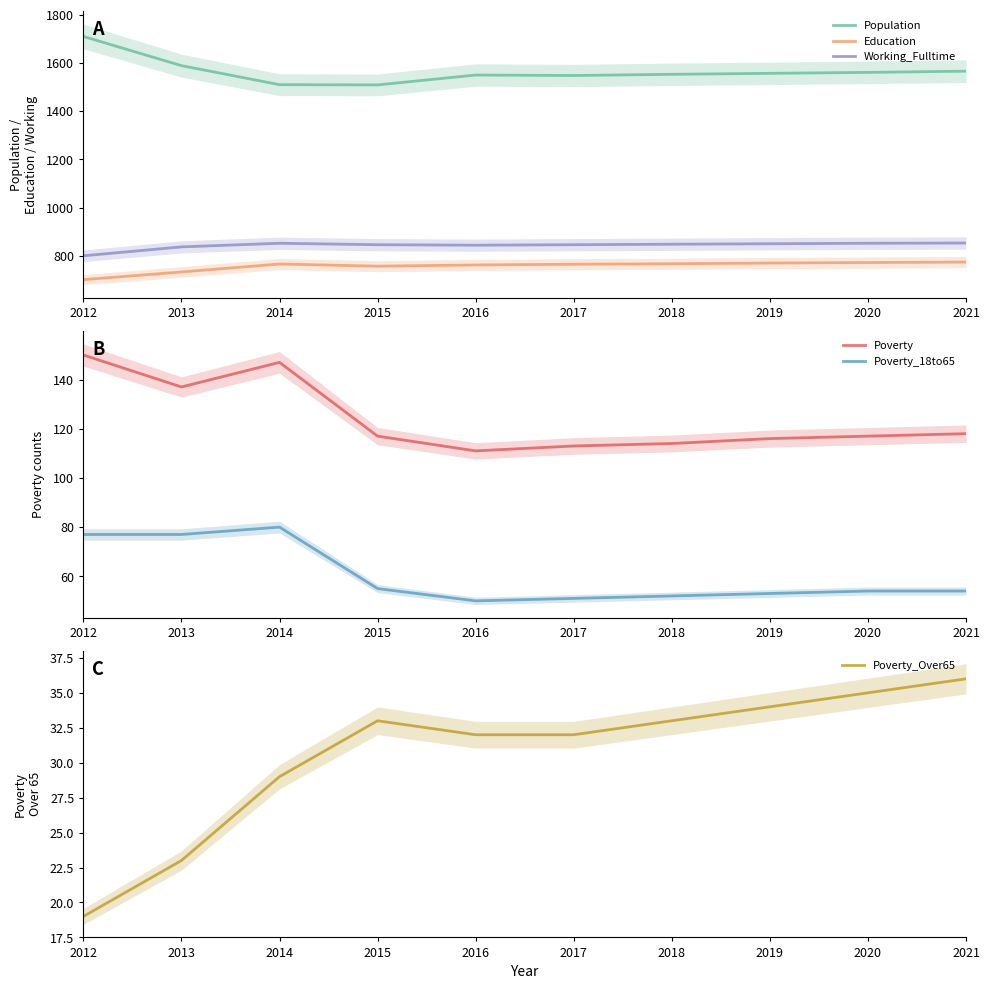

What is the total value across all series at 2018?

3367